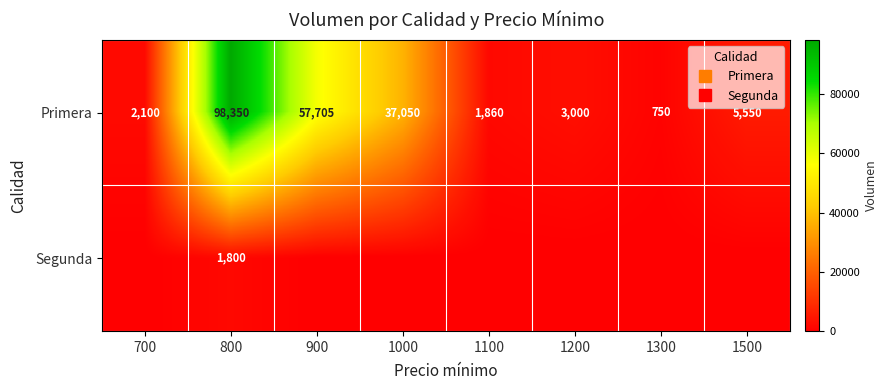

Which has a higher value, 1200 or 1100?

1200